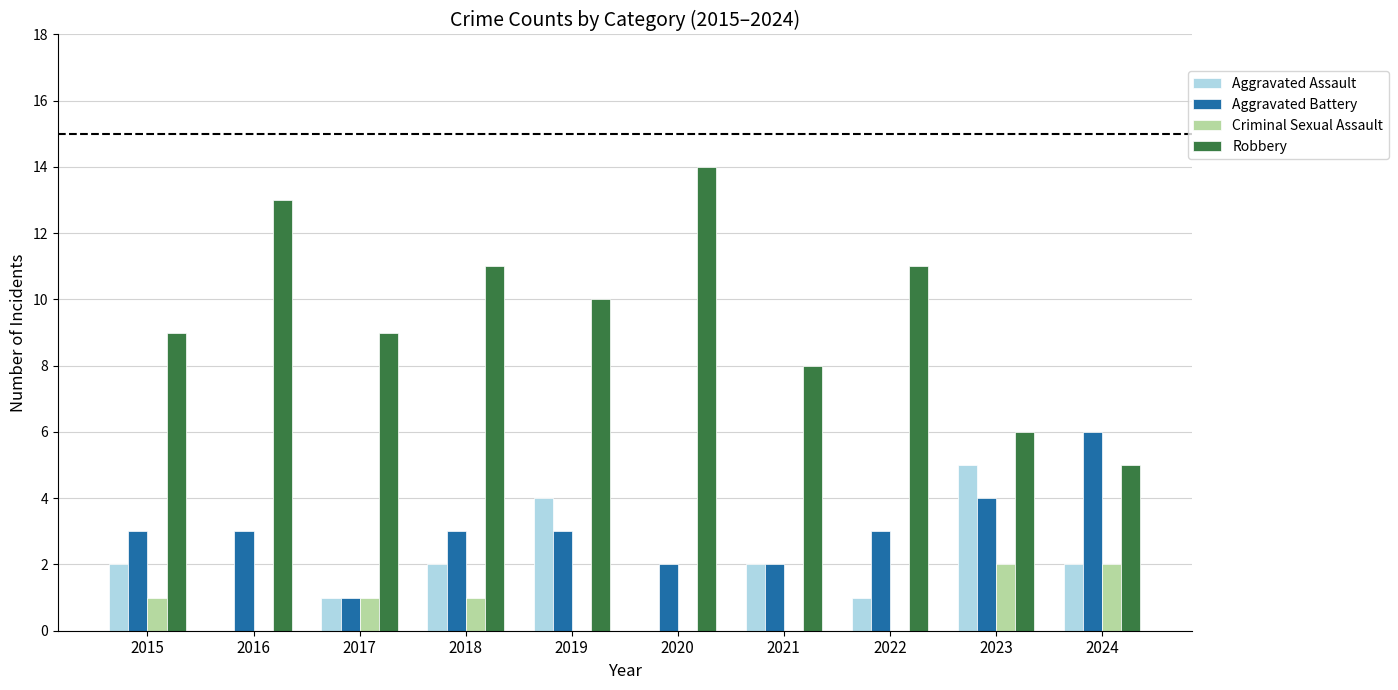

Which category has the highest value across all series?

2020